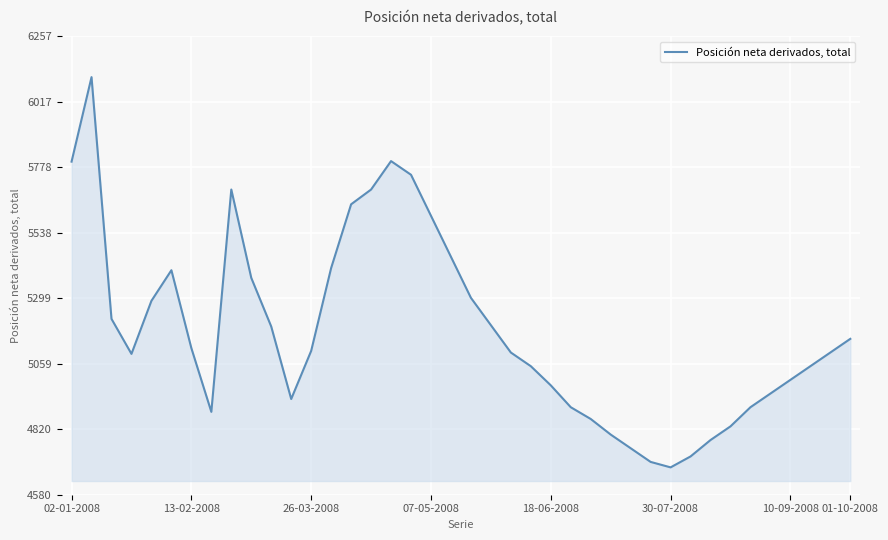

What is the difference between the maximum and minimum values?

1427